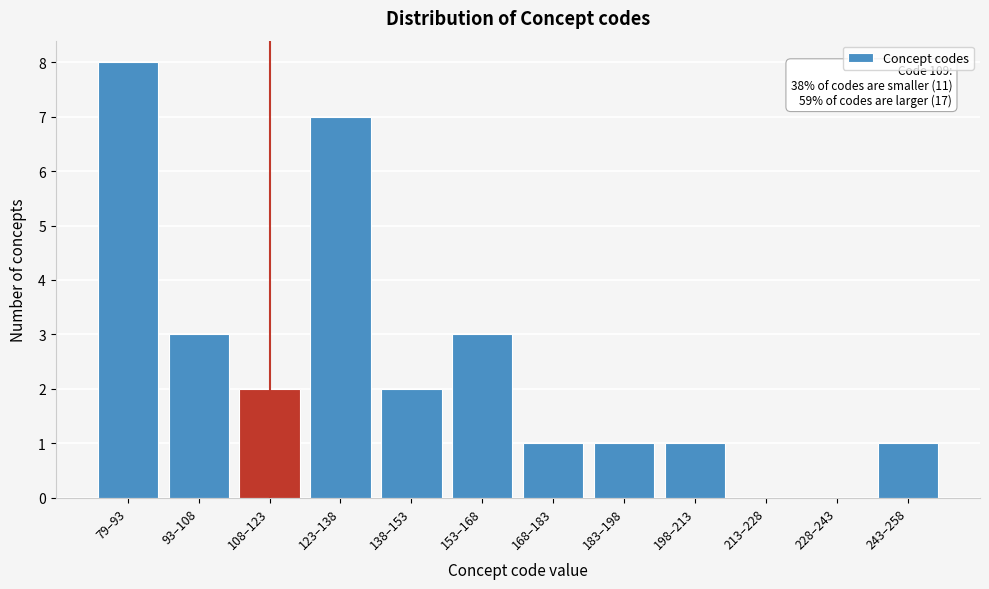

Reading left to right, extract all data points from this chart.

79–93=8	93–108=3	108–123=2	123–138=7	138–153=2	153–168=3	168–183=1	183–198=1	198–213=1	213–228=0	228–243=0	243–258=1